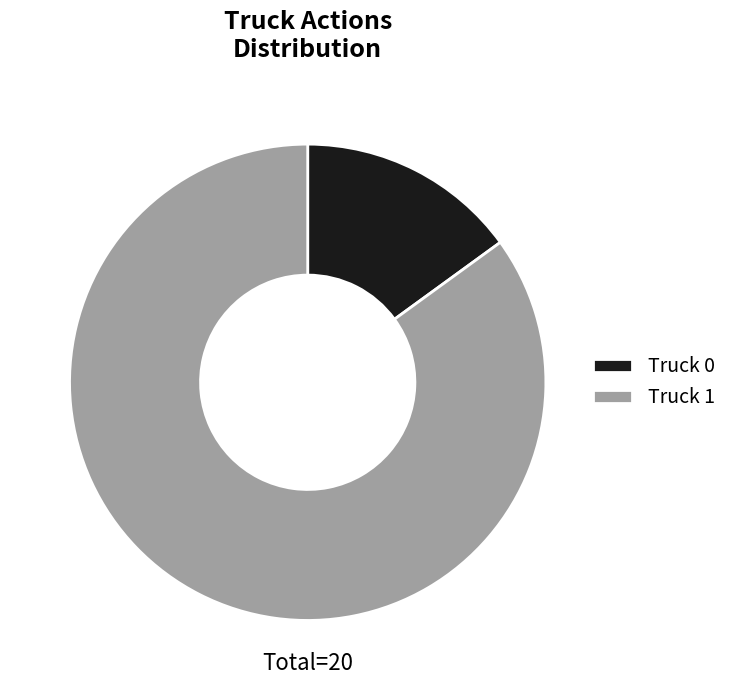

Do Truck 1 and Truck 0 together represent more than half of the pie?

Yes